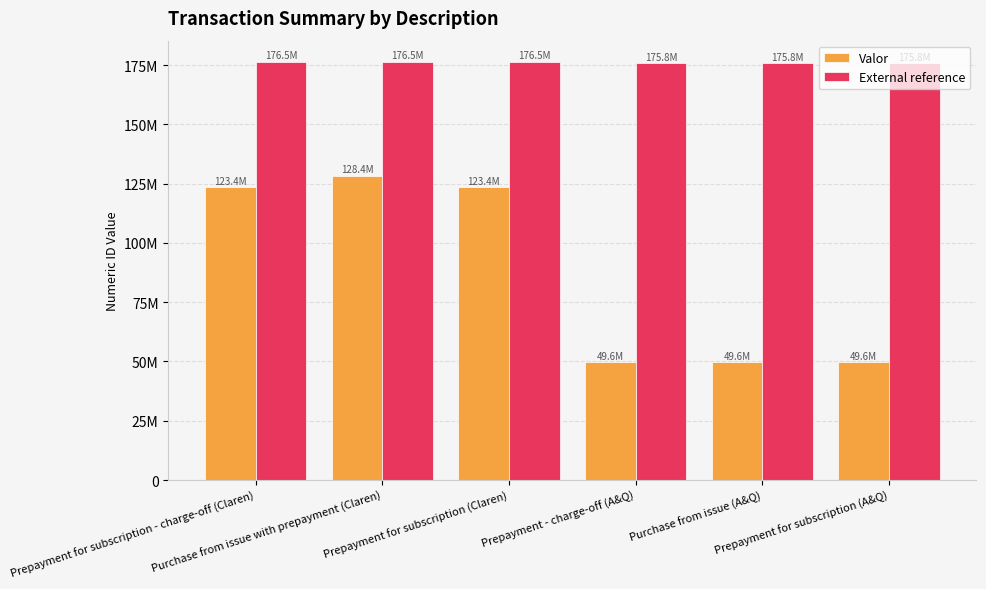

What is the label of the 6th bar from the left?

Prepayment for subscription (A&Q)